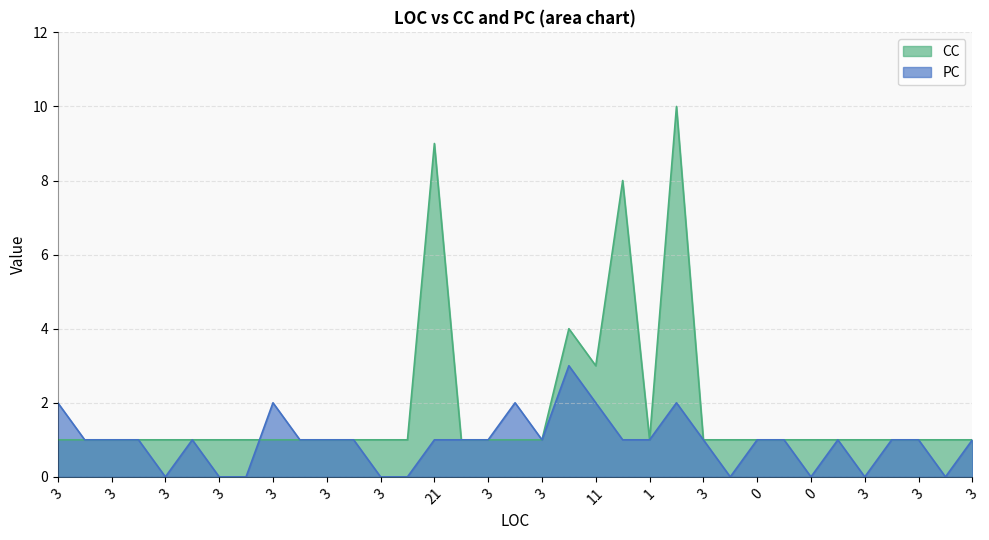

How many times do CC and PC cross each other?

1